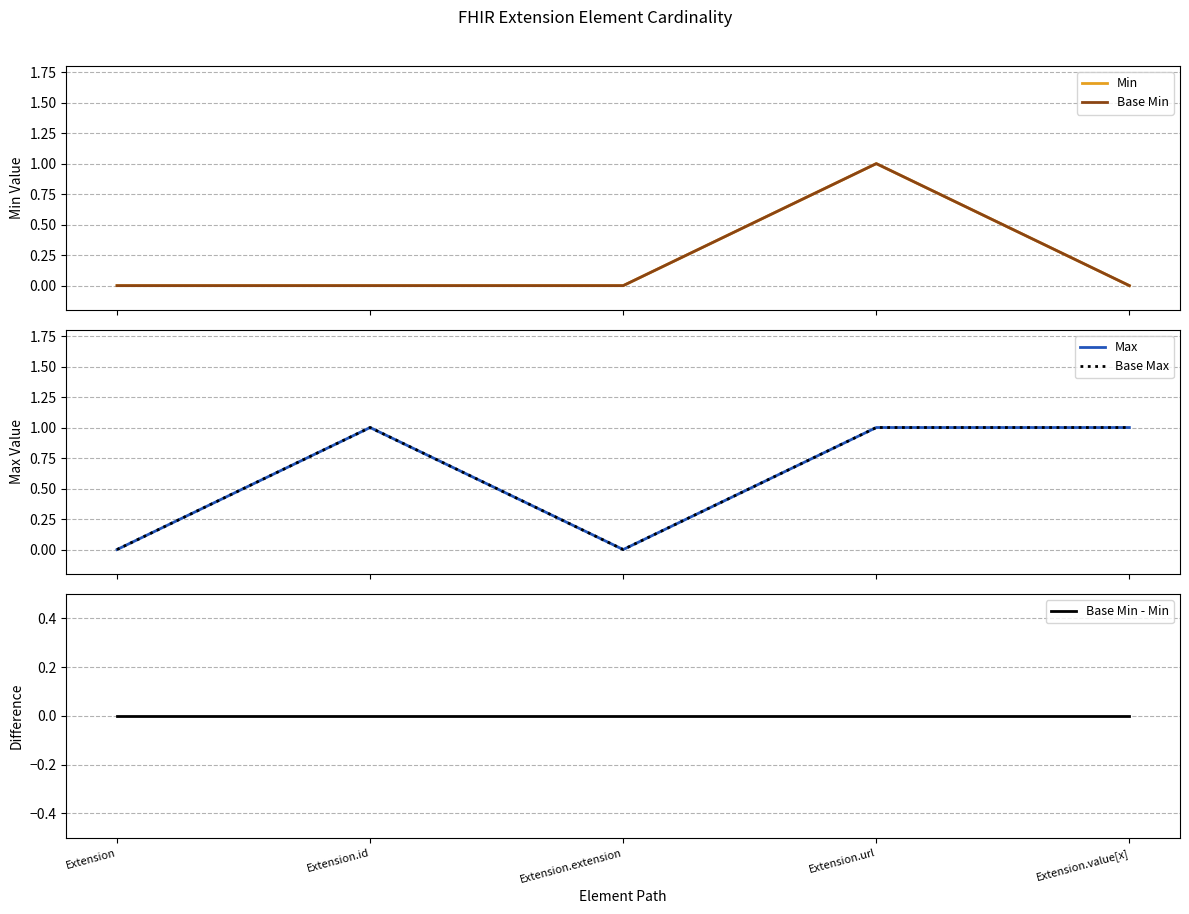

True or false: Base Max has more than 0 points higher than both neighbors.

True